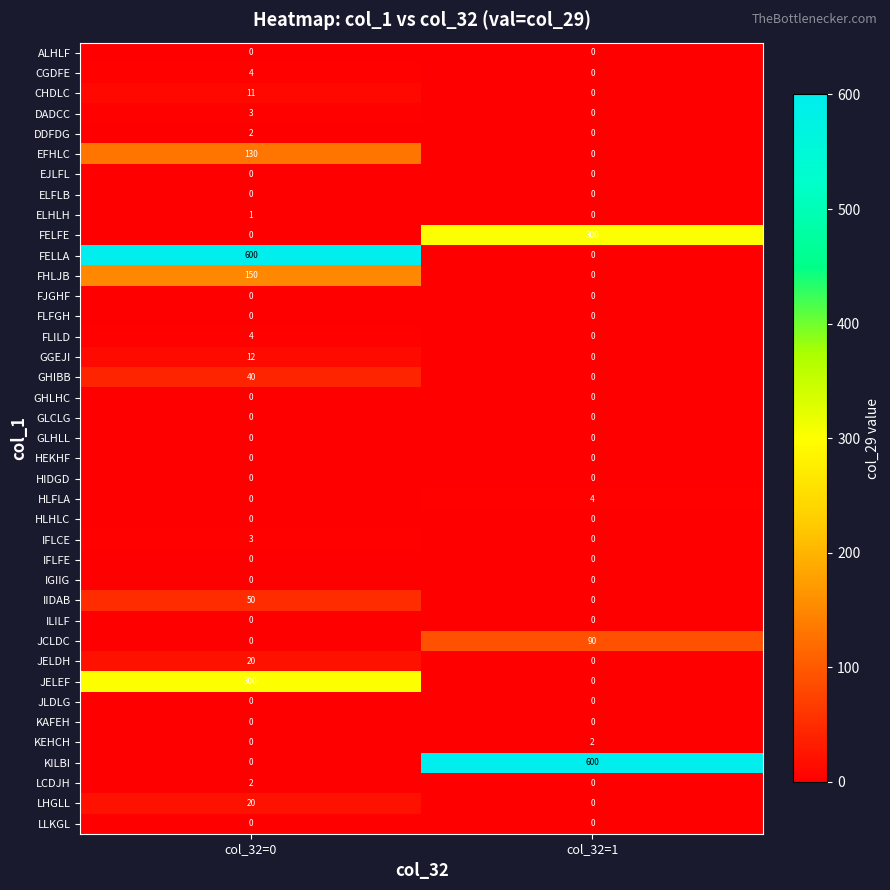

Is the value of ELFLB at col_32=0 greater than the value of KEHCH at col_32=1?

No